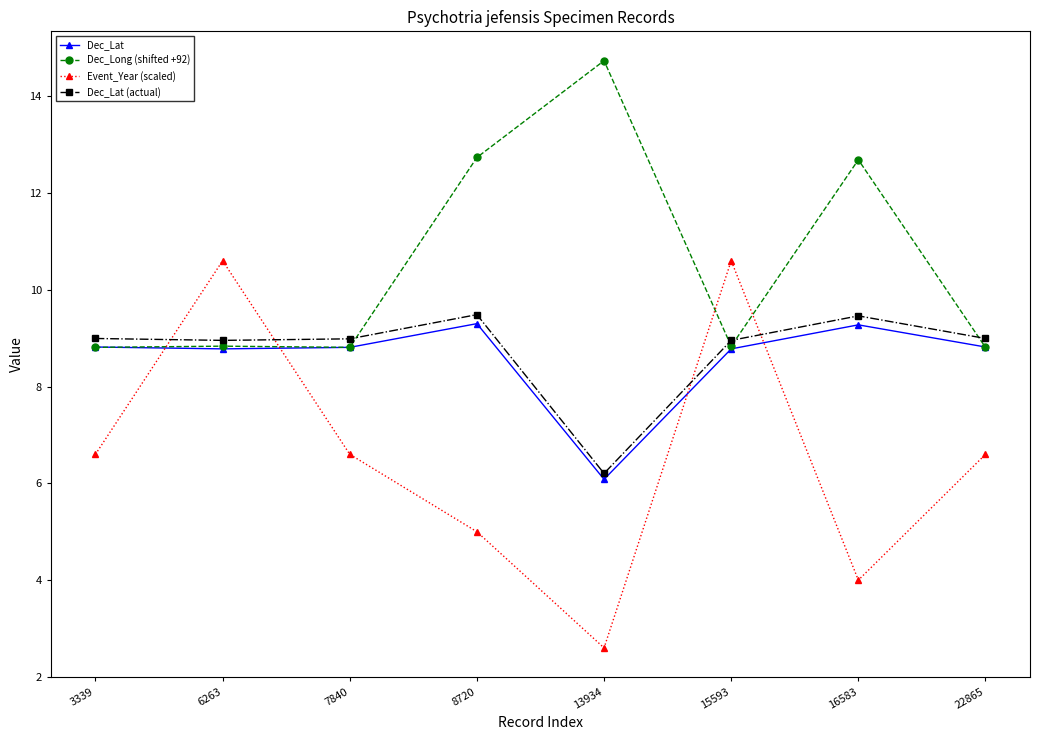

What is the sum of the Dec_Long (shifted +92) values at 3339 and 6263?

17.6